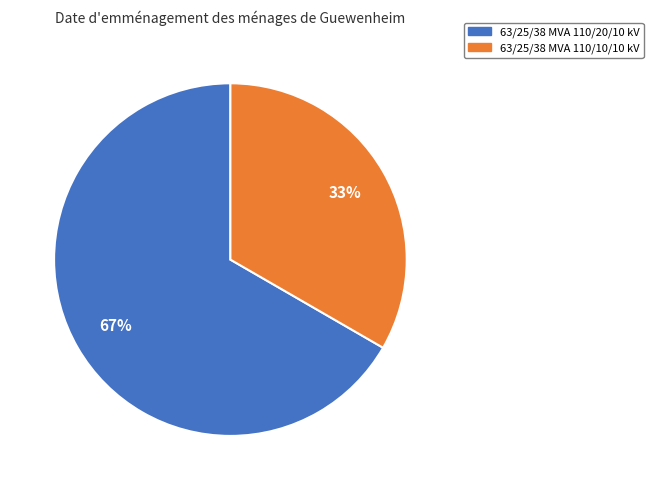

Which category has the smallest portion of the pie?

63/25/38 MVA 110/10/10 kV